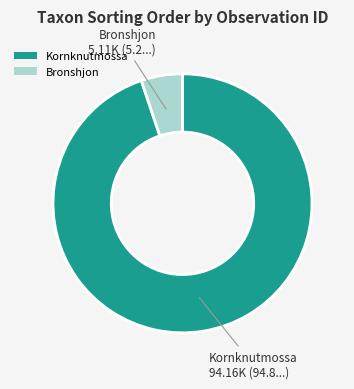

Combined, do Kornknutmossa and Bronshjon account for over 50%?

Yes